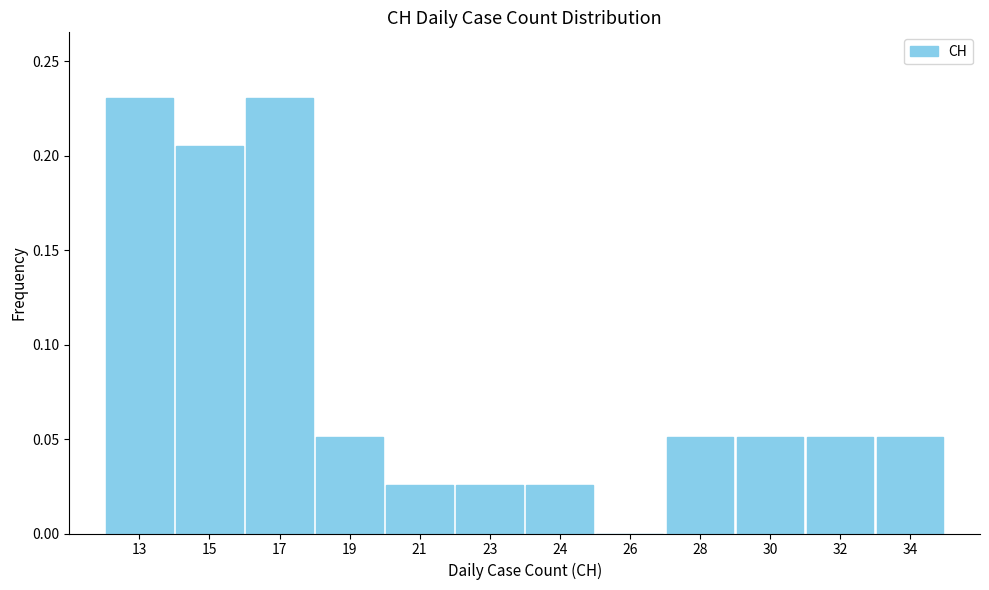

What is the sum of the values at 13 and 24?

0.3